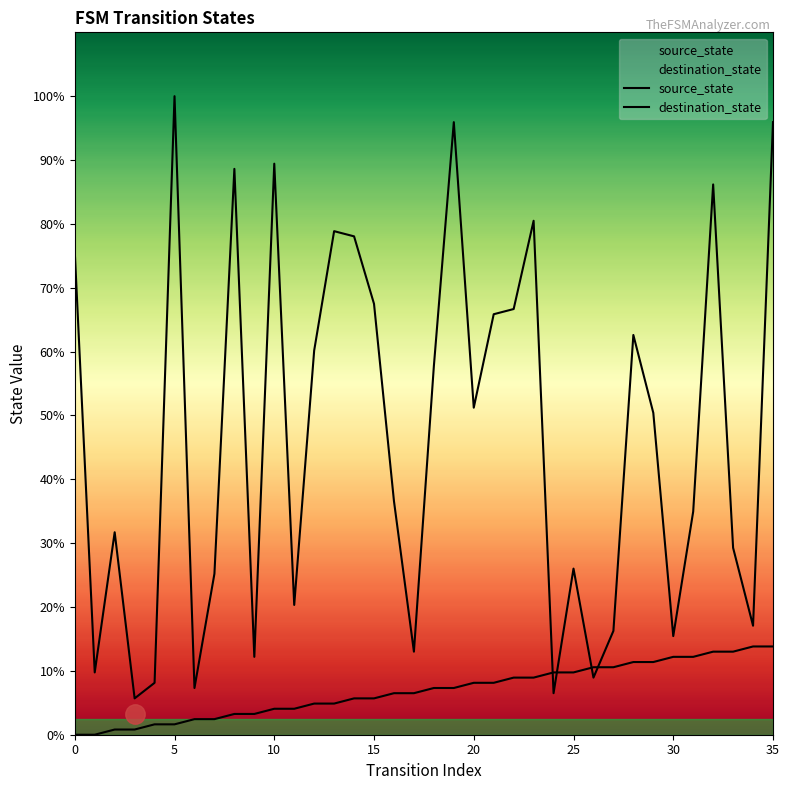

How many lines are shown in the chart?

2